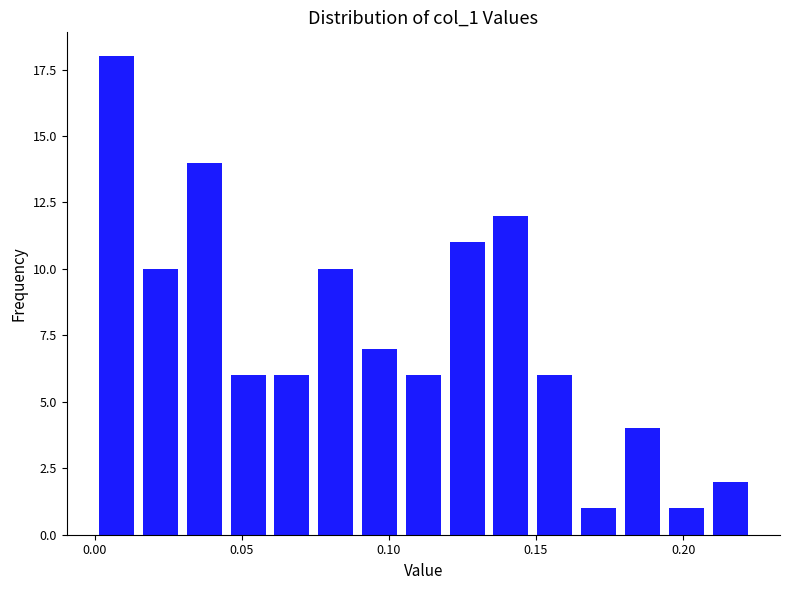

Around what value on the x-axis is the tallest bar? Give the approximate position of its centre, as read against the axis.

0.005